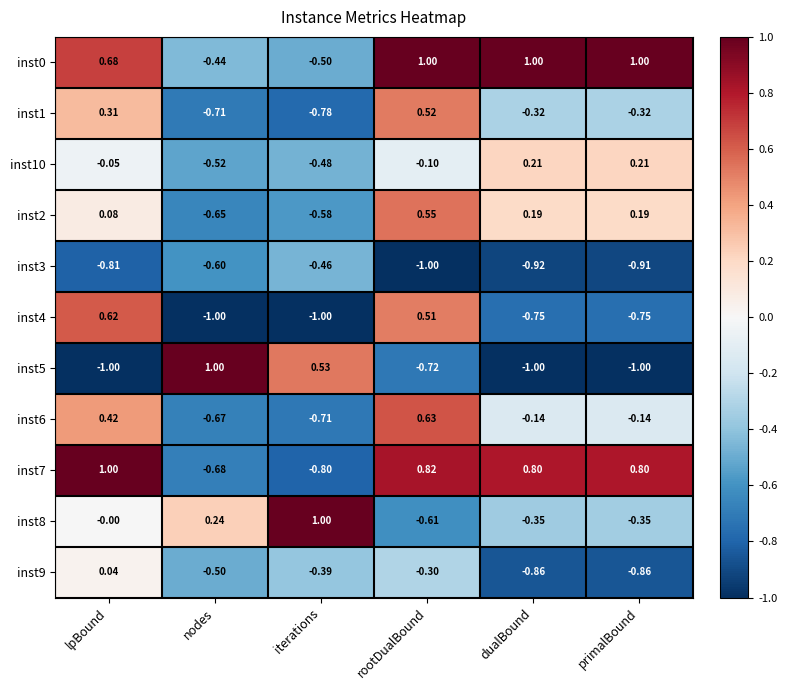

At which label is inst7 closest to 0?

nodes